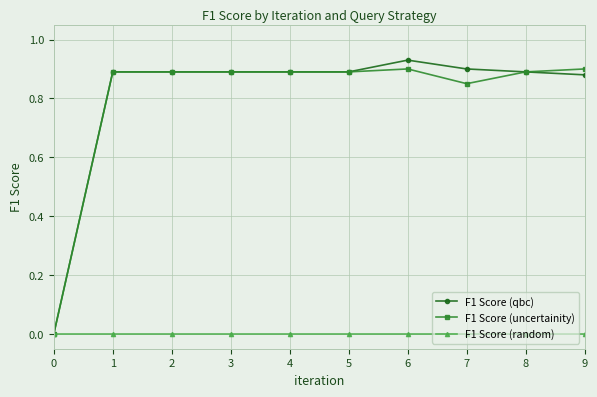

Is it true that F1 Score (qbc) equals 0.9 at 5?

True